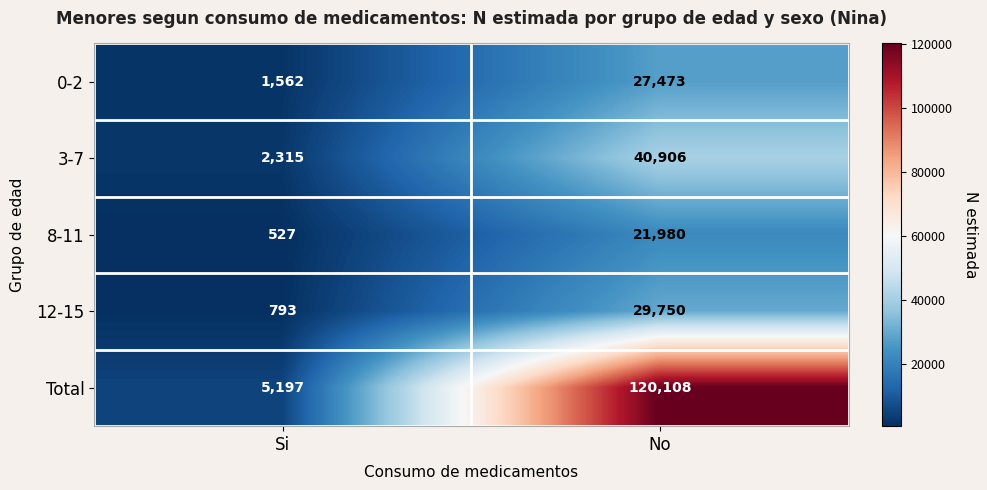

The 0-2 series shows 5959 at No. True or false?

False